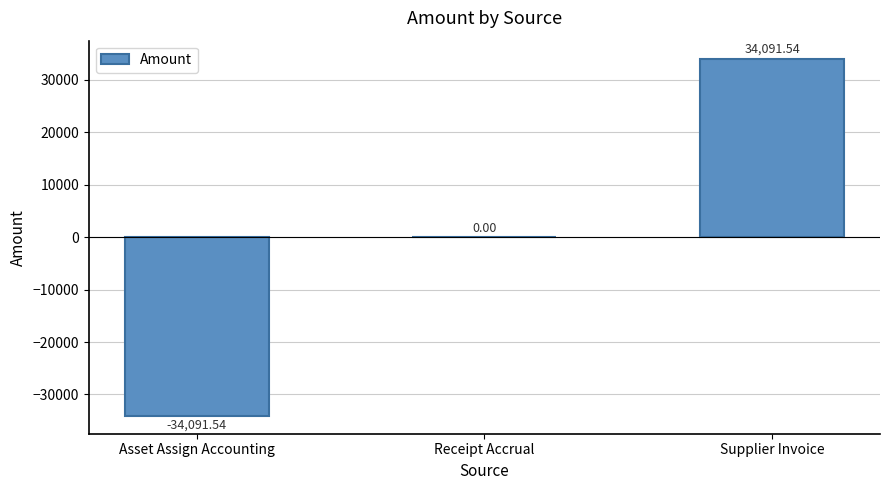

Which has a higher value, Asset Assign Accounting or Receipt Accrual?

Receipt Accrual